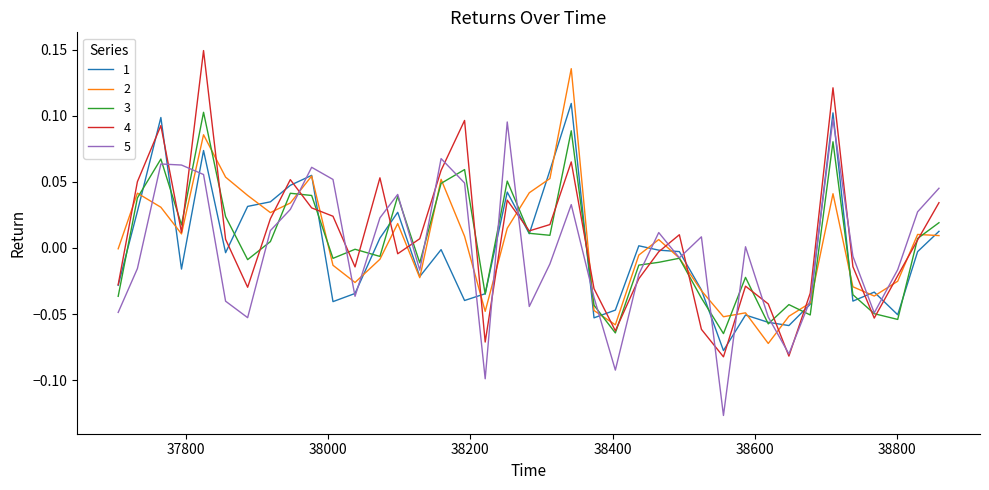

Count the number of data series in this chart.

5